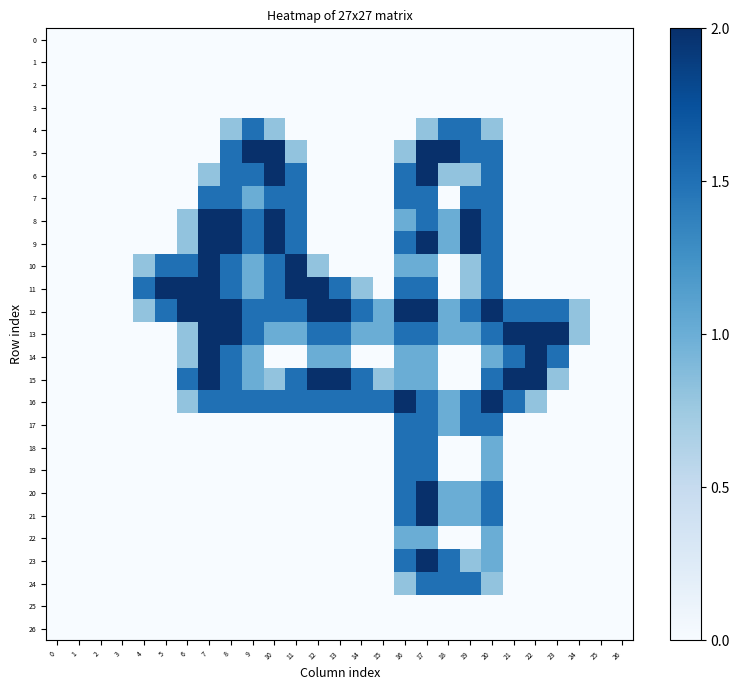

Reading left to right, what are all the values shown in this chart?

0: 0=0.0	1=0.0	2=0.0	3=0.0	4=0.0	5=0.0	6=0.0	7=0.0	8=0.0	9=0.0	10=0.0	11=0.0	12=0.0	13=0.0	14=0.0	15=0.0	16=0.0	17=0.0	18=0.0	19=0.0	20=0.0	21=0.0	22=0.0	23=0.0	24=0.0	25=0.0	26=0.0
1: 0=0.0	1=0.0	2=0.0	3=0.0	4=0.0	5=0.0	6=0.0	7=0.0	8=0.0	9=0.0	10=0.0	11=0.0	12=0.0	13=0.0	14=0.0	15=0.0	16=0.0	17=0.0	18=0.0	19=0.0	20=0.0	21=0.0	22=0.0	23=0.0	24=0.0	25=0.0	26=0.0
2: 0=0.0	1=0.0	2=0.0	3=0.0	4=0.0	5=0.0	6=0.0	7=0.0	8=0.0	9=0.0	10=0.0	11=0.0	12=0.0	13=0.0	14=0.0	15=0.0	16=0.0	17=0.0	18=0.0	19=0.0	20=0.0	21=0.0	22=0.0	23=0.0	24=0.0	25=0.0	26=0.0
3: 0=0.0	1=0.0	2=0.0	3=0.0	4=0.0	5=0.0	6=0.0	7=0.0	8=0.0	9=0.0	10=0.0	11=0.0	12=0.0	13=0.0	14=0.0	15=0.0	16=0.0	17=0.0	18=0.0	19=0.0	20=0.0	21=0.0	22=0.0	23=0.0	24=0.0	25=0.0	26=0.0
4: 0=0.0	1=0.0	2=0.0	3=0.0	4=0.0	5=0.0	6=0.0	7=0.0	8=0.8	9=1.5	10=0.8	11=0.0	12=0.0	13=0.0	14=0.0	15=0.0	16=0.0	17=0.8	18=1.5	19=1.5	20=0.8	21=0.0	22=0.0	23=0.0	24=0.0	25=0.0	26=0.0
5: 0=0.0	1=0.0	2=0.0	3=0.0	4=0.0	5=0.0	6=0.0	7=0.0	8=1.5	9=2.0	10=2.0	11=0.8	12=0.0	13=0.0	14=0.0	15=0.0	16=0.8	17=2.0	18=2.0	19=1.5	20=1.5	21=0.0	22=0.0	23=0.0	24=0.0	25=0.0	26=0.0
6: 0=0.0	1=0.0	2=0.0	3=0.0	4=0.0	5=0.0	6=0.0	7=0.8	8=1.5	9=1.5	10=2.0	11=1.5	12=0.0	13=0.0	14=0.0	15=0.0	16=1.5	17=2.0	18=0.8	19=0.8	20=1.5	21=0.0	22=0.0	23=0.0	24=0.0	25=0.0	26=0.0
7: 0=0.0	1=0.0	2=0.0	3=0.0	4=0.0	5=0.0	6=0.0	7=1.5	8=1.5	9=1.0	10=1.5	11=1.5	12=0.0	13=0.0	14=0.0	15=0.0	16=1.5	17=1.5	18=0.0	19=1.5	20=1.5	21=0.0	22=0.0	23=0.0	24=0.0	25=0.0	26=0.0
8: 0=0.0	1=0.0	2=0.0	3=0.0	4=0.0	5=0.0	6=0.8	7=2.0	8=2.0	9=1.5	10=2.0	11=1.5	12=0.0	13=0.0	14=0.0	15=0.0	16=1.0	17=1.5	18=1.0	19=2.0	20=1.5	21=0.0	22=0.0	23=0.0	24=0.0	25=0.0	26=0.0
9: 0=0.0	1=0.0	2=0.0	3=0.0	4=0.0	5=0.0	6=0.8	7=2.0	8=2.0	9=1.5	10=2.0	11=1.5	12=0.0	13=0.0	14=0.0	15=0.0	16=1.5	17=2.0	18=1.0	19=2.0	20=1.5	21=0.0	22=0.0	23=0.0	24=0.0	25=0.0	26=0.0
10: 0=0.0	1=0.0	2=0.0	3=0.0	4=0.8	5=1.5	6=1.5	7=2.0	8=1.5	9=1.0	10=1.5	11=2.0	12=0.8	13=0.0	14=0.0	15=0.0	16=1.0	17=1.0	18=0.0	19=0.8	20=1.5	21=0.0	22=0.0	23=0.0	24=0.0	25=0.0	26=0.0
11: 0=0.0	1=0.0	2=0.0	3=0.0	4=1.5	5=2.0	6=2.0	7=2.0	8=1.5	9=1.0	10=1.5	11=2.0	12=2.0	13=1.5	14=0.8	15=0.0	16=1.5	17=1.5	18=0.0	19=0.8	20=1.5	21=0.0	22=0.0	23=0.0	24=0.0	25=0.0	26=0.0
12: 0=0.0	1=0.0	2=0.0	3=0.0	4=0.8	5=1.5	6=2.0	7=2.0	8=2.0	9=1.5	10=1.5	11=1.5	12=2.0	13=2.0	14=1.5	15=1.0	16=2.0	17=2.0	18=1.0	19=1.5	20=2.0	21=1.5	22=1.5	23=1.5	24=0.8	25=0.0	26=0.0
13: 0=0.0	1=0.0	2=0.0	3=0.0	4=0.0	5=0.0	6=0.8	7=2.0	8=2.0	9=1.5	10=1.0	11=1.0	12=1.5	13=1.5	14=1.0	15=1.0	16=1.5	17=1.5	18=1.0	19=1.0	20=1.5	21=2.0	22=2.0	23=2.0	24=0.8	25=0.0	26=0.0
14: 0=0.0	1=0.0	2=0.0	3=0.0	4=0.0	5=0.0	6=0.8	7=2.0	8=1.5	9=1.0	10=0.0	11=0.0	12=1.0	13=1.0	14=0.0	15=0.0	16=1.0	17=1.0	18=0.0	19=0.0	20=1.0	21=1.5	22=2.0	23=1.5	24=0.0	25=0.0	26=0.0
15: 0=0.0	1=0.0	2=0.0	3=0.0	4=0.0	5=0.0	6=1.5	7=2.0	8=1.5	9=1.0	10=0.8	11=1.5	12=2.0	13=2.0	14=1.5	15=0.8	16=1.0	17=1.0	18=0.0	19=0.0	20=1.5	21=2.0	22=2.0	23=0.8	24=0.0	25=0.0	26=0.0
16: 0=0.0	1=0.0	2=0.0	3=0.0	4=0.0	5=0.0	6=0.8	7=1.5	8=1.5	9=1.5	10=1.5	11=1.5	12=1.5	13=1.5	14=1.5	15=1.5	16=2.0	17=1.5	18=1.0	19=1.5	20=2.0	21=1.5	22=0.8	23=0.0	24=0.0	25=0.0	26=0.0
17: 0=0.0	1=0.0	2=0.0	3=0.0	4=0.0	5=0.0	6=0.0	7=0.0	8=0.0	9=0.0	10=0.0	11=0.0	12=0.0	13=0.0	14=0.0	15=0.0	16=1.5	17=1.5	18=1.0	19=1.5	20=1.5	21=0.0	22=0.0	23=0.0	24=0.0	25=0.0	26=0.0
18: 0=0.0	1=0.0	2=0.0	3=0.0	4=0.0	5=0.0	6=0.0	7=0.0	8=0.0	9=0.0	10=0.0	11=0.0	12=0.0	13=0.0	14=0.0	15=0.0	16=1.5	17=1.5	18=0.0	19=0.0	20=1.0	21=0.0	22=0.0	23=0.0	24=0.0	25=0.0	26=0.0
19: 0=0.0	1=0.0	2=0.0	3=0.0	4=0.0	5=0.0	6=0.0	7=0.0	8=0.0	9=0.0	10=0.0	11=0.0	12=0.0	13=0.0	14=0.0	15=0.0	16=1.5	17=1.5	18=0.0	19=0.0	20=1.0	21=0.0	22=0.0	23=0.0	24=0.0	25=0.0	26=0.0
20: 0=0.0	1=0.0	2=0.0	3=0.0	4=0.0	5=0.0	6=0.0	7=0.0	8=0.0	9=0.0	10=0.0	11=0.0	12=0.0	13=0.0	14=0.0	15=0.0	16=1.5	17=2.0	18=1.0	19=1.0	20=1.5	21=0.0	22=0.0	23=0.0	24=0.0	25=0.0	26=0.0
21: 0=0.0	1=0.0	2=0.0	3=0.0	4=0.0	5=0.0	6=0.0	7=0.0	8=0.0	9=0.0	10=0.0	11=0.0	12=0.0	13=0.0	14=0.0	15=0.0	16=1.5	17=2.0	18=1.0	19=1.0	20=1.5	21=0.0	22=0.0	23=0.0	24=0.0	25=0.0	26=0.0
22: 0=0.0	1=0.0	2=0.0	3=0.0	4=0.0	5=0.0	6=0.0	7=0.0	8=0.0	9=0.0	10=0.0	11=0.0	12=0.0	13=0.0	14=0.0	15=0.0	16=1.0	17=1.0	18=0.0	19=0.0	20=1.0	21=0.0	22=0.0	23=0.0	24=0.0	25=0.0	26=0.0
23: 0=0.0	1=0.0	2=0.0	3=0.0	4=0.0	5=0.0	6=0.0	7=0.0	8=0.0	9=0.0	10=0.0	11=0.0	12=0.0	13=0.0	14=0.0	15=0.0	16=1.5	17=2.0	18=1.5	19=0.8	20=1.0	21=0.0	22=0.0	23=0.0	24=0.0	25=0.0	26=0.0
24: 0=0.0	1=0.0	2=0.0	3=0.0	4=0.0	5=0.0	6=0.0	7=0.0	8=0.0	9=0.0	10=0.0	11=0.0	12=0.0	13=0.0	14=0.0	15=0.0	16=0.8	17=1.5	18=1.5	19=1.5	20=0.8	21=0.0	22=0.0	23=0.0	24=0.0	25=0.0	26=0.0
25: 0=0.0	1=0.0	2=0.0	3=0.0	4=0.0	5=0.0	6=0.0	7=0.0	8=0.0	9=0.0	10=0.0	11=0.0	12=0.0	13=0.0	14=0.0	15=0.0	16=0.0	17=0.0	18=0.0	19=0.0	20=0.0	21=0.0	22=0.0	23=0.0	24=0.0	25=0.0	26=0.0
26: 0=0.0	1=0.0	2=0.0	3=0.0	4=0.0	5=0.0	6=0.0	7=0.0	8=0.0	9=0.0	10=0.0	11=0.0	12=0.0	13=0.0	14=0.0	15=0.0	16=0.0	17=0.0	18=0.0	19=0.0	20=0.0	21=0.0	22=0.0	23=0.0	24=0.0	25=0.0	26=0.0